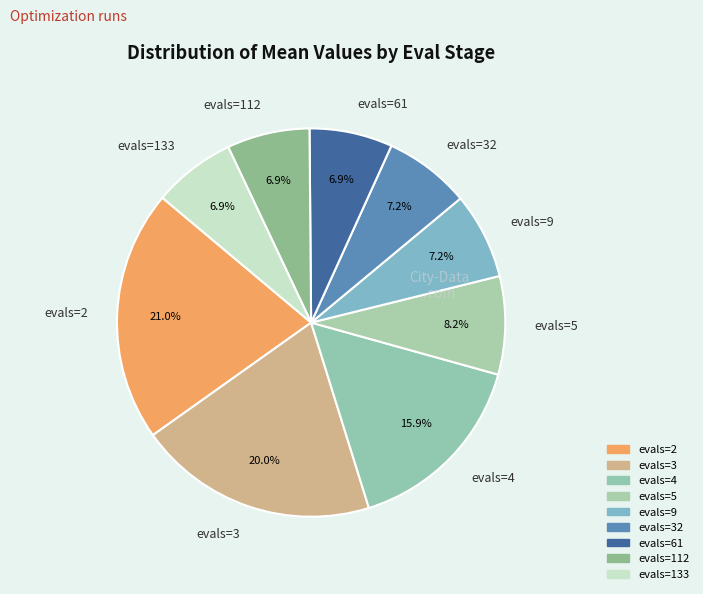

Is it true that evals=4 is 10% of the pie?

False